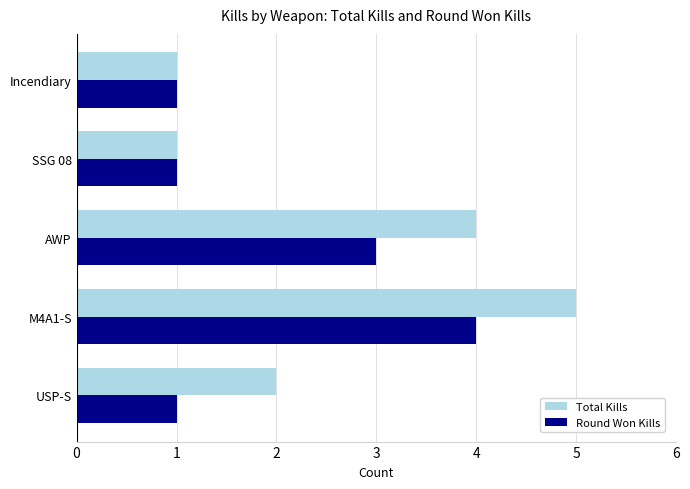

List the series in order of their peak value, highest first.

Total Kills, Round Won Kills